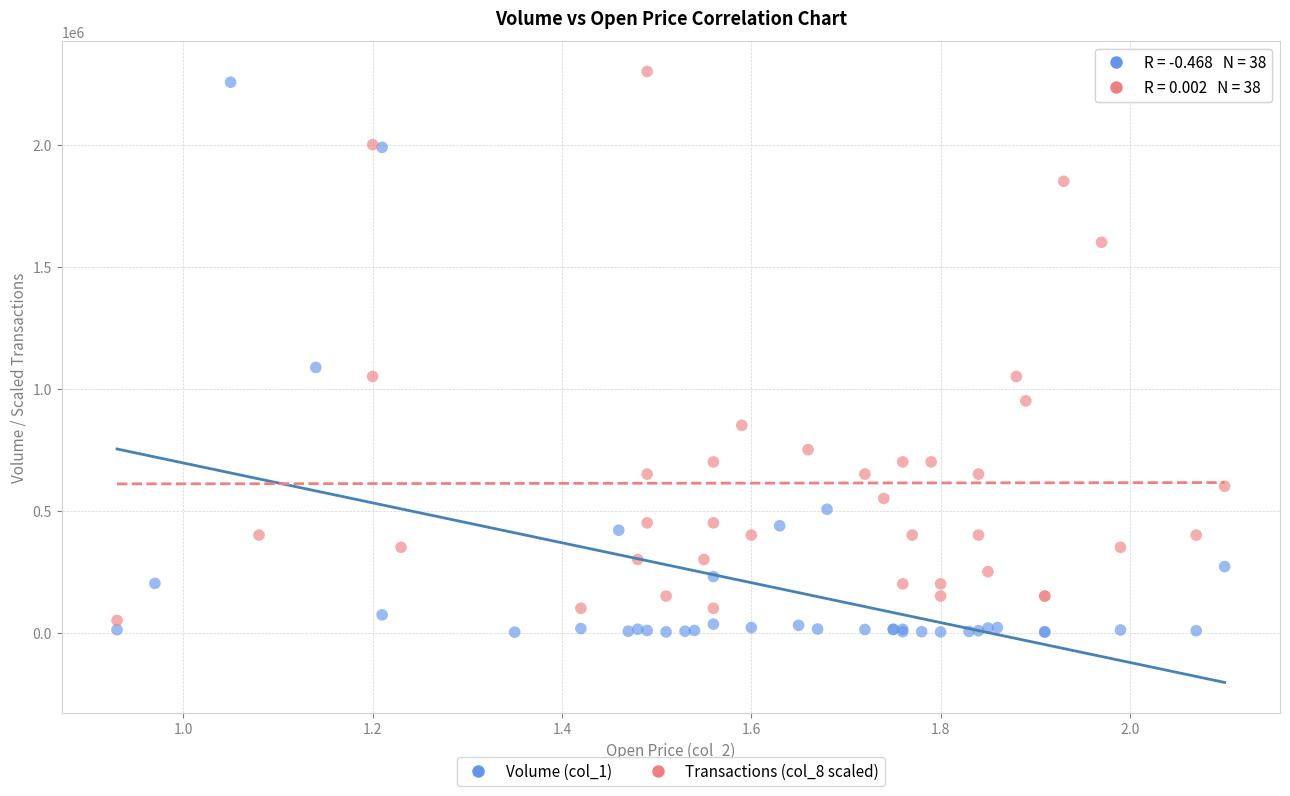

What are all the series names shown in the legend?

Volume (col_1), Transactions (col_8 scaled)